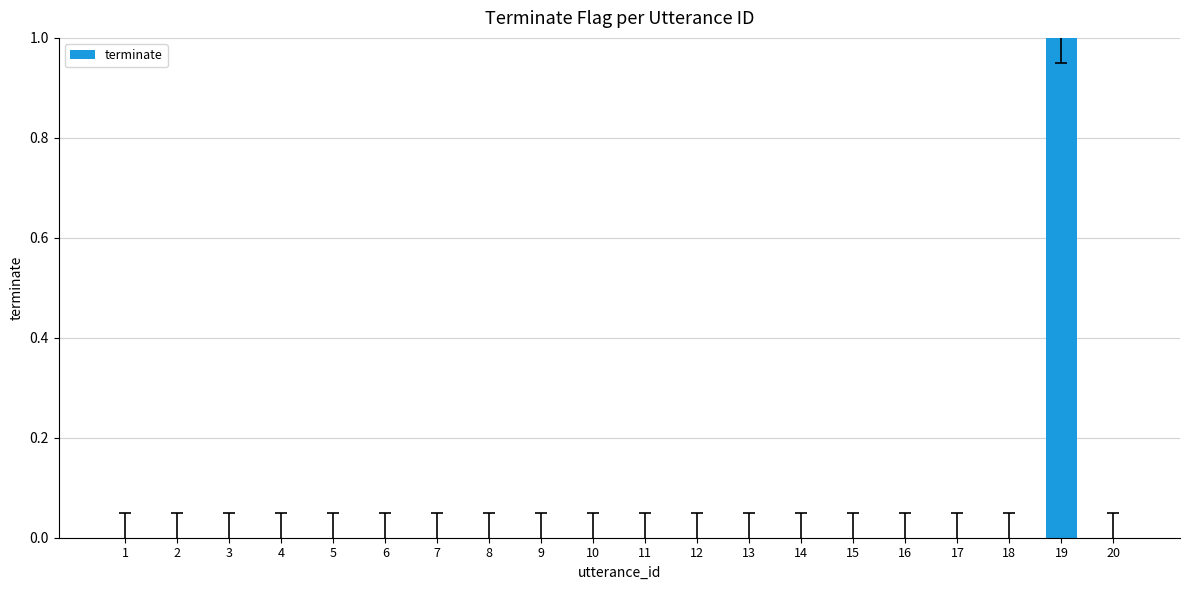

The chart shows a value of 0 at 2. True or false?

True